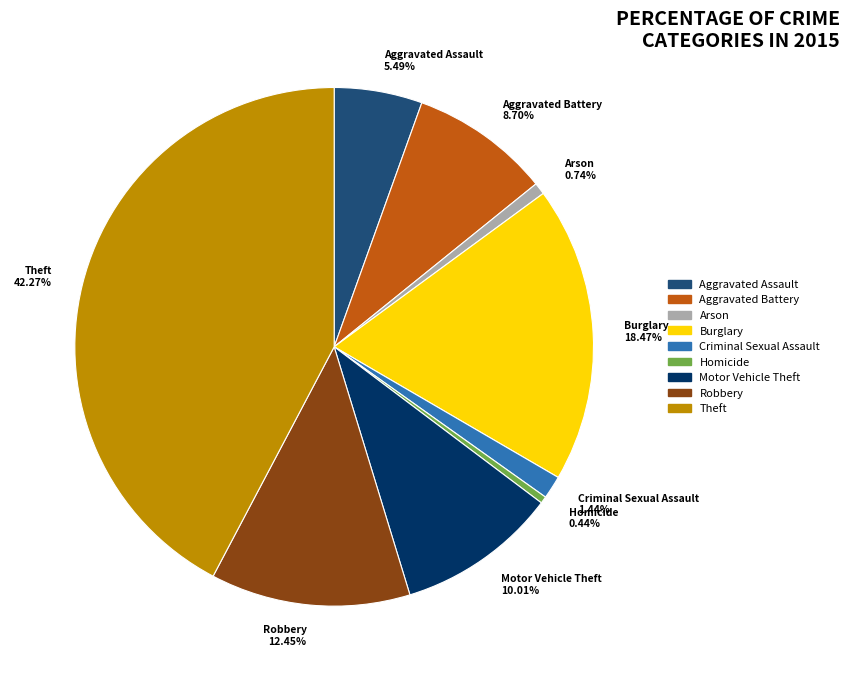

Between Criminal Sexual Assault and Arson, which is larger?

Criminal Sexual Assault